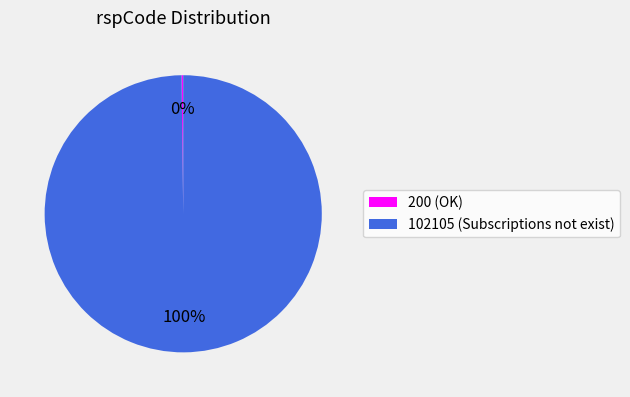

Which category has the biggest portion of the pie?

102105 (Subscriptions not exist)